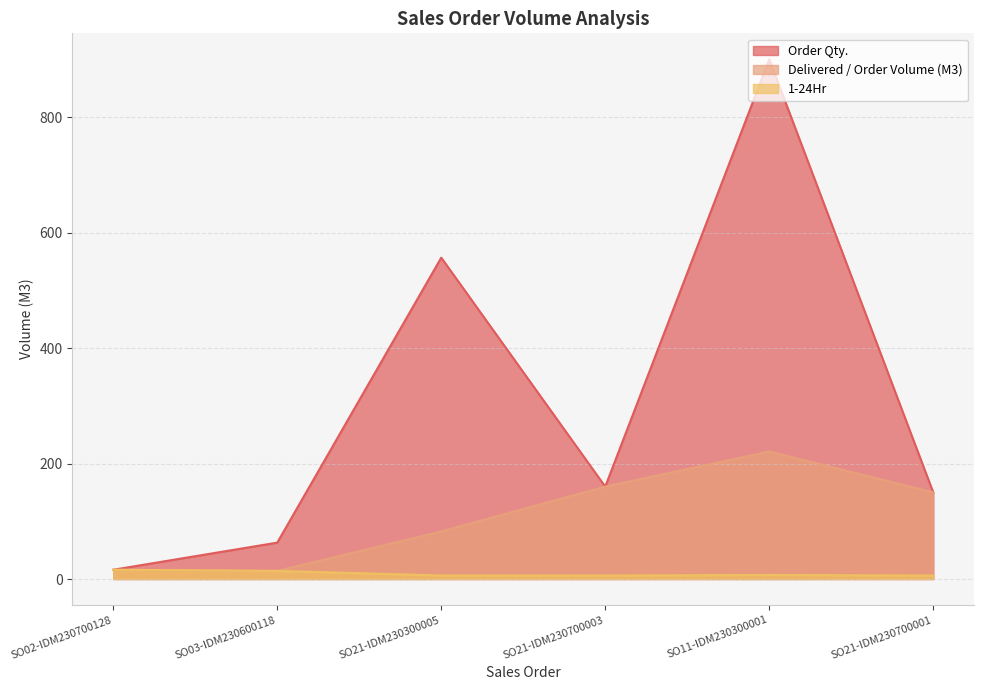

What are all the series names shown in the legend?

Order Qty., Delivered / Order Volume (M3), 1-24Hr